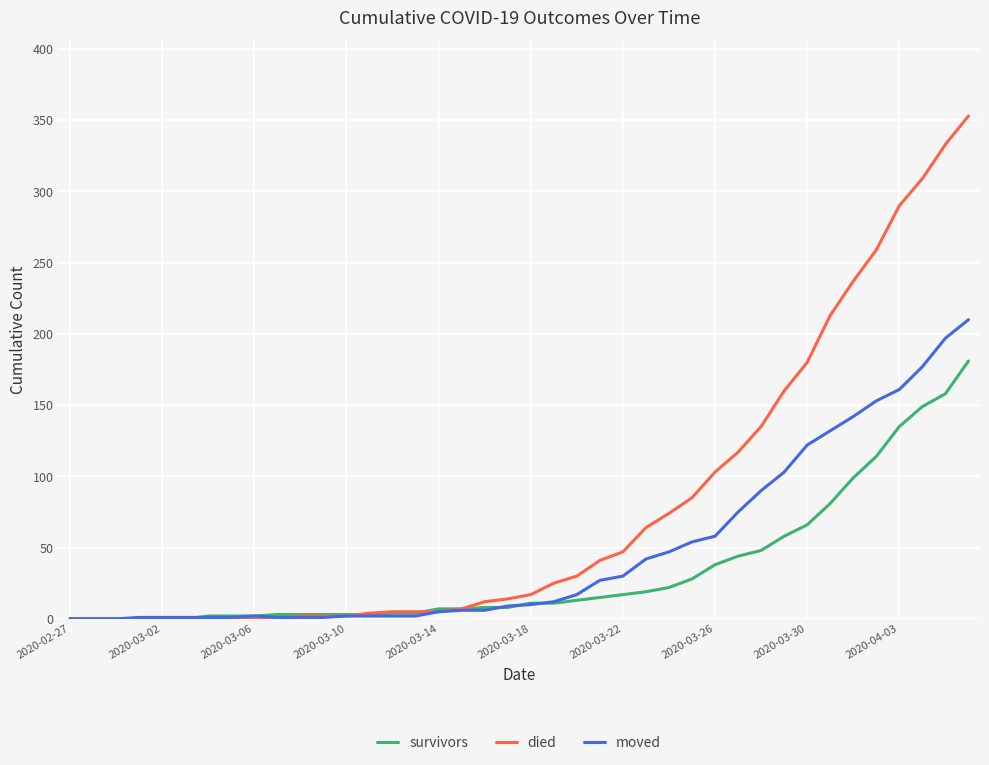

How many lines are shown in the chart?

3